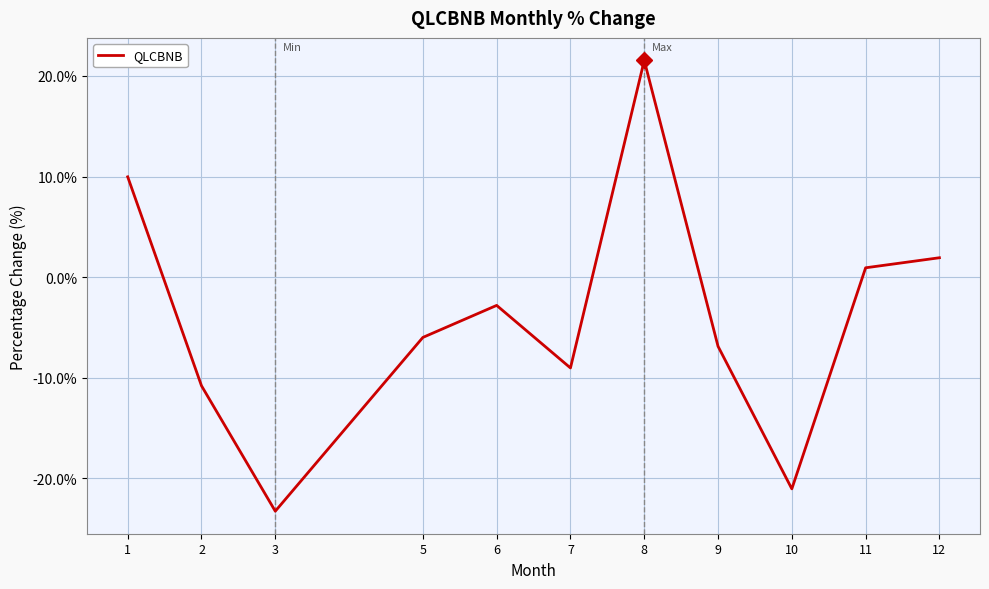

List the labels in order of value, largest first.

8, 1, 12, 11, 6, 5, 9, 7, 2, 10, 3